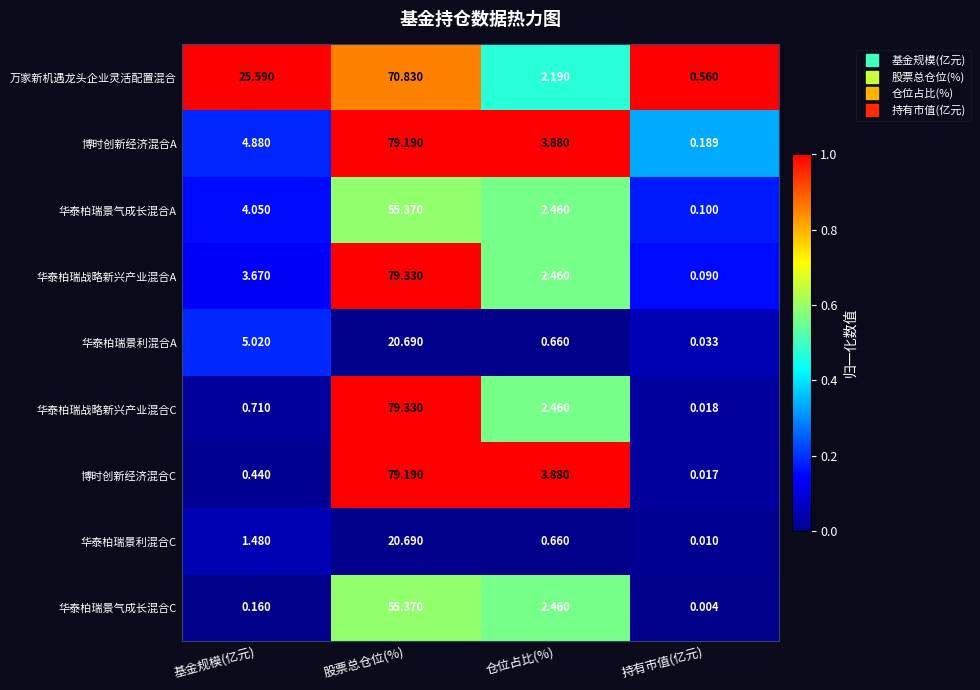

Rank the series at 持有市值(亿元) from highest to lowest value.

万家新机遇龙头企业灵活配置混合, 博时创新经济混合A, 华泰柏瑞景气成长混合A, 华泰柏瑞战略新兴产业混合A, 华泰柏瑞景利混合A, 华泰柏瑞战略新兴产业混合C, 博时创新经济混合C, 华泰柏瑞景利混合C, 华泰柏瑞景气成长混合C